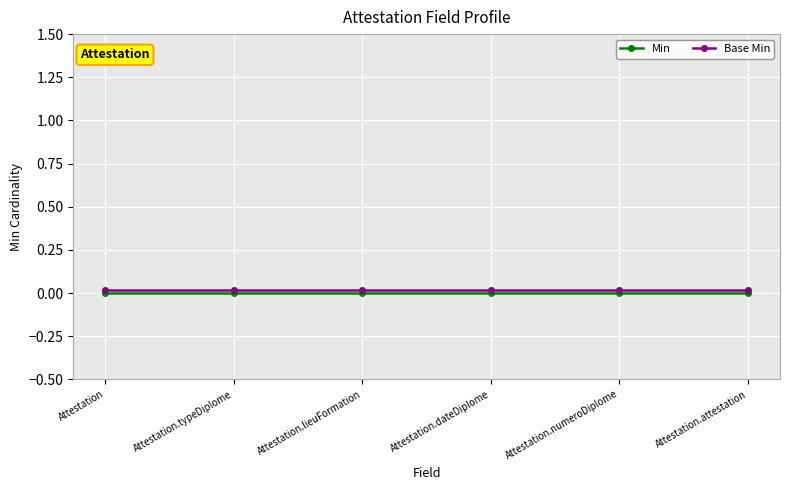

True or false: Min and Base Min cross at least once.

False